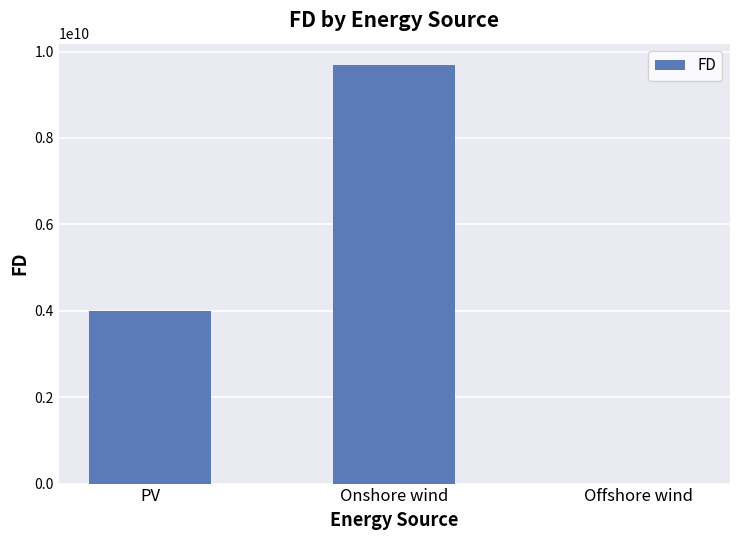

The value at Onshore wind is 13505294641.2. True or false?

False